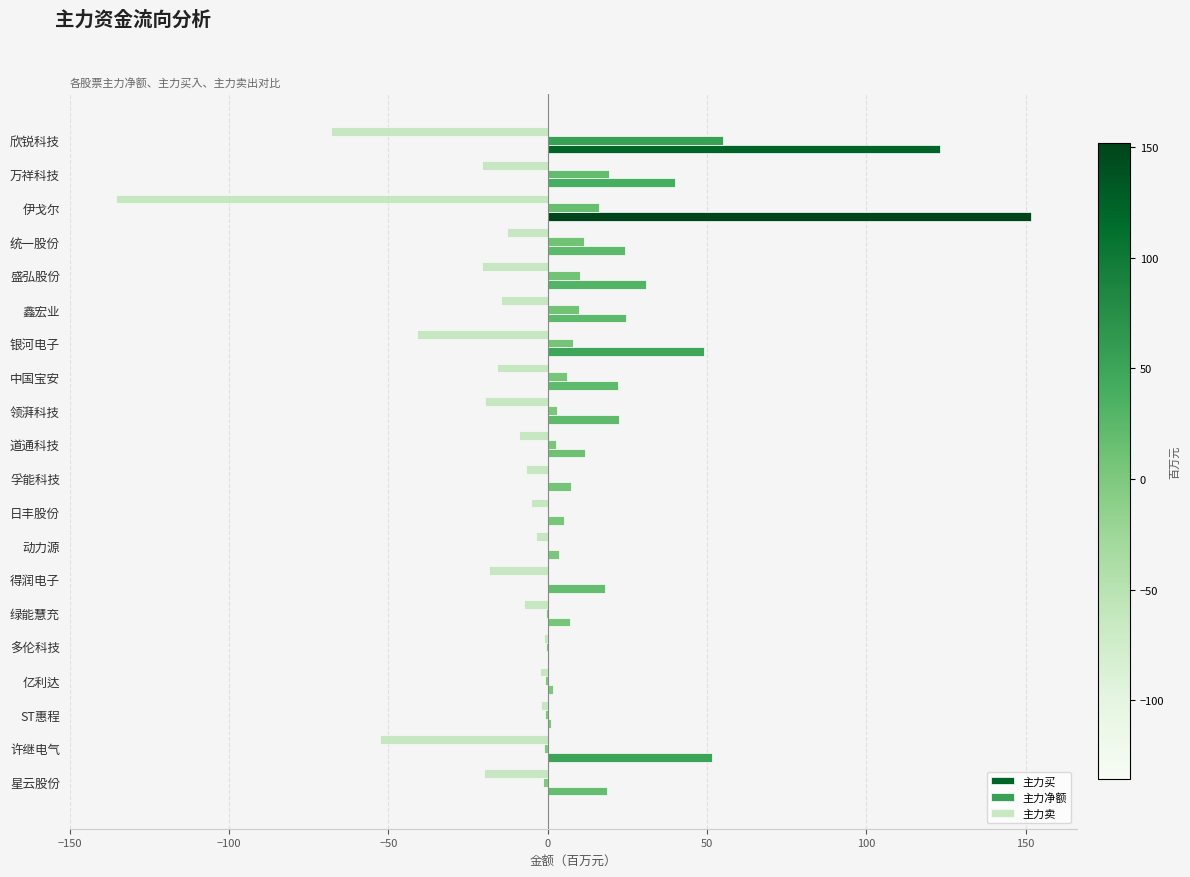

How many data points in 主力卖 are above -14?

9